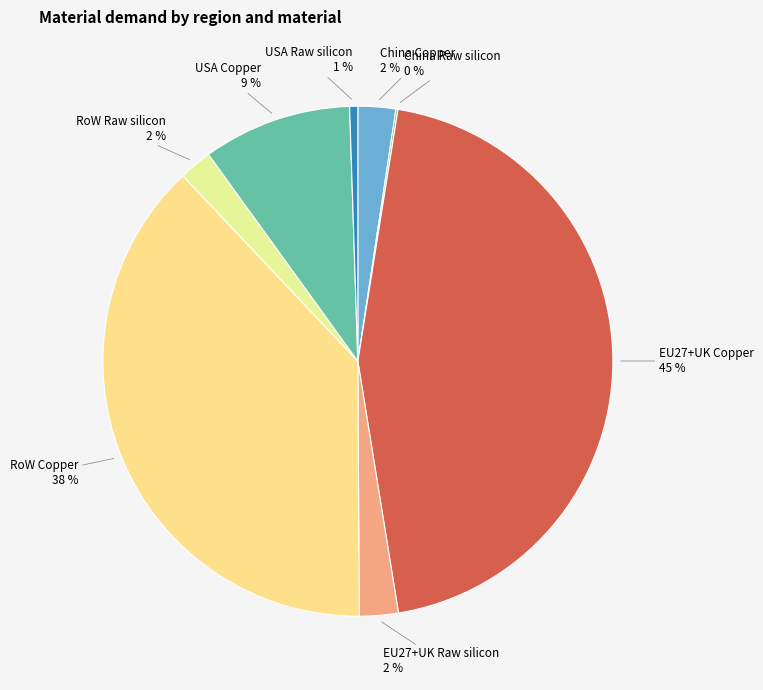

Which has a higher value, RoW Copper or RoW Raw silicon?

RoW Copper